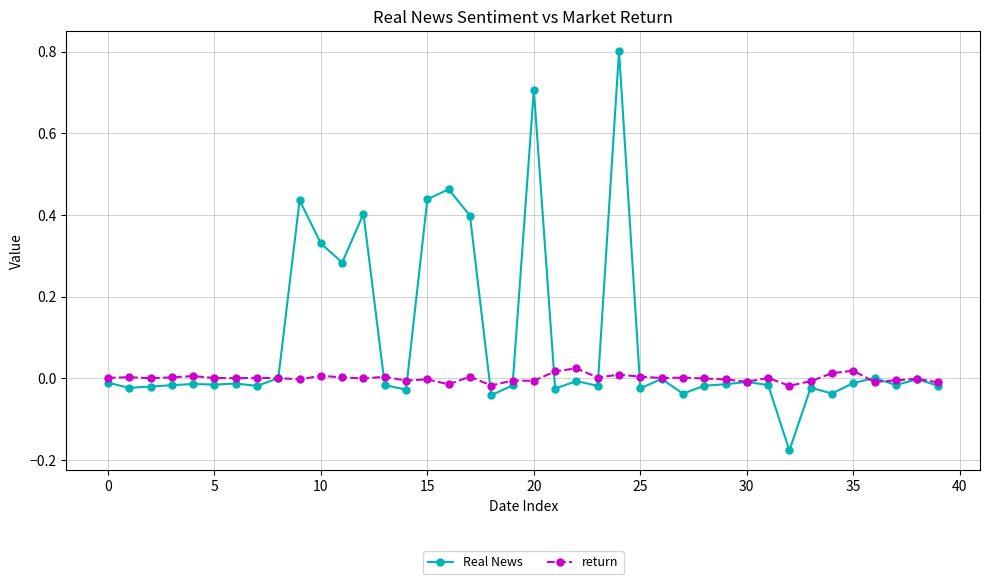

How many lines are shown in the chart?

2